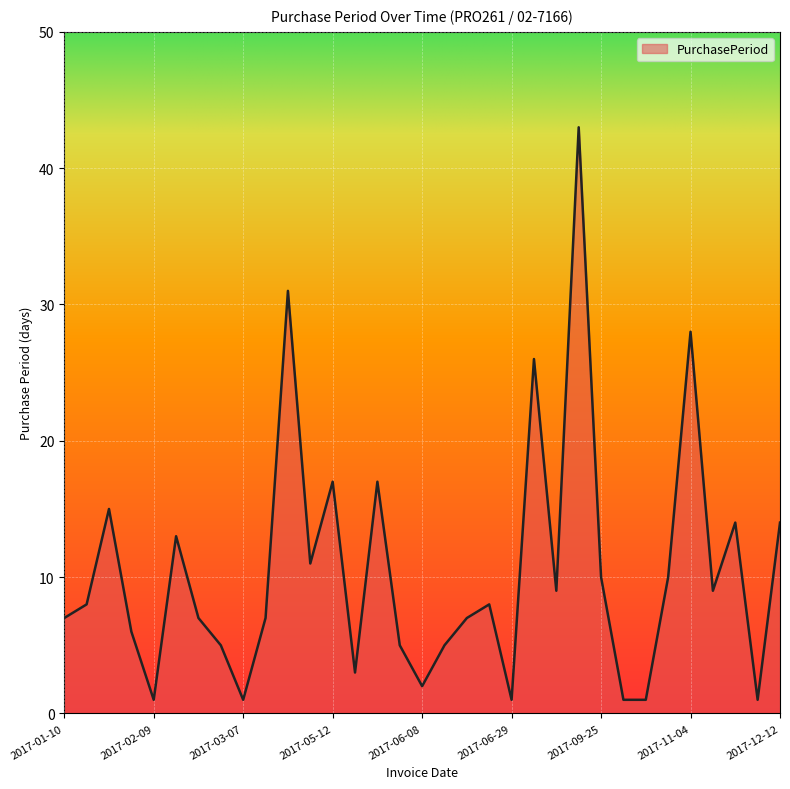

What is the difference between the maximum and minimum values?

42